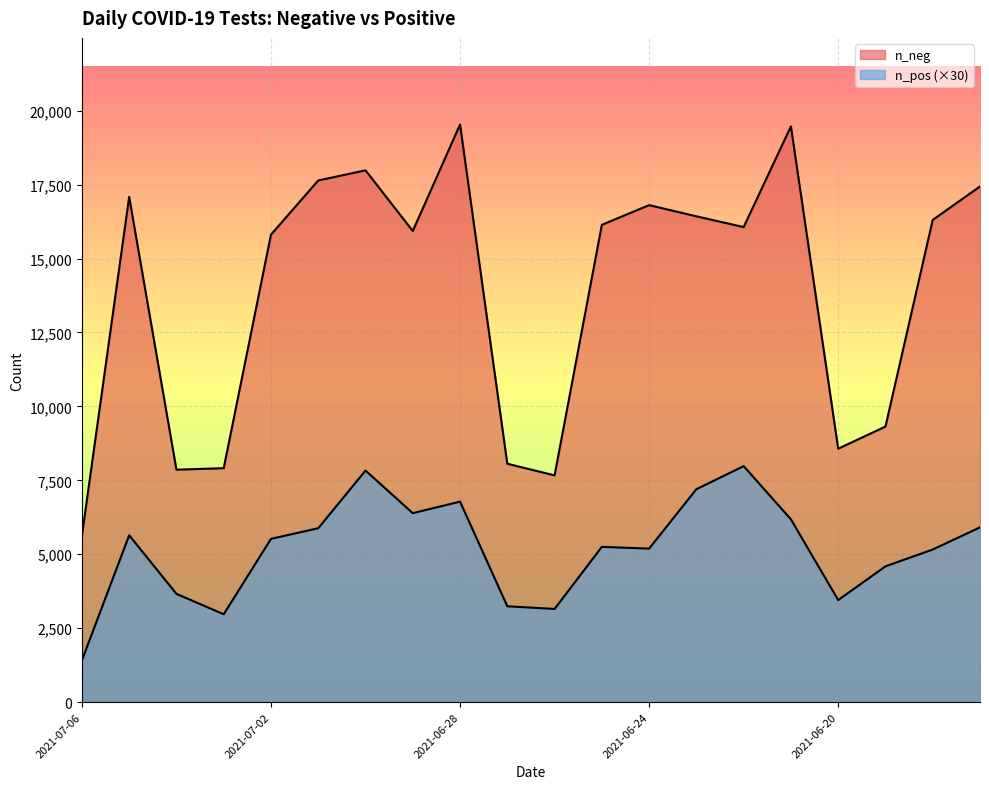

At which label is n_pos closest to 4695?

2021-06-19